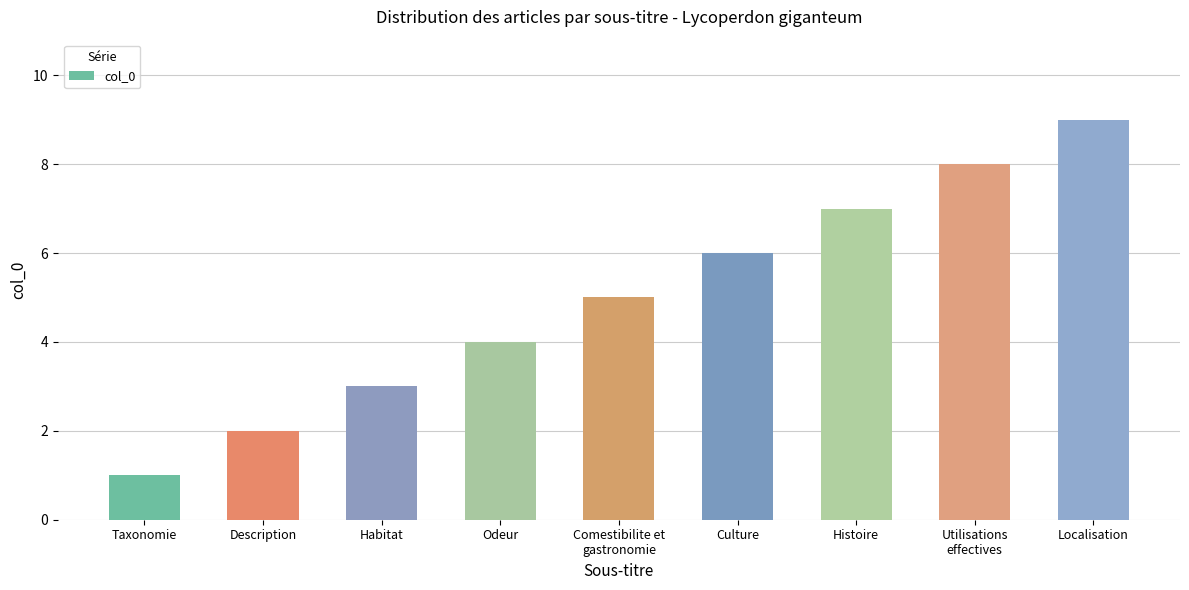

At which label is the value closest to 5?

Comestibilite et
gastronomie